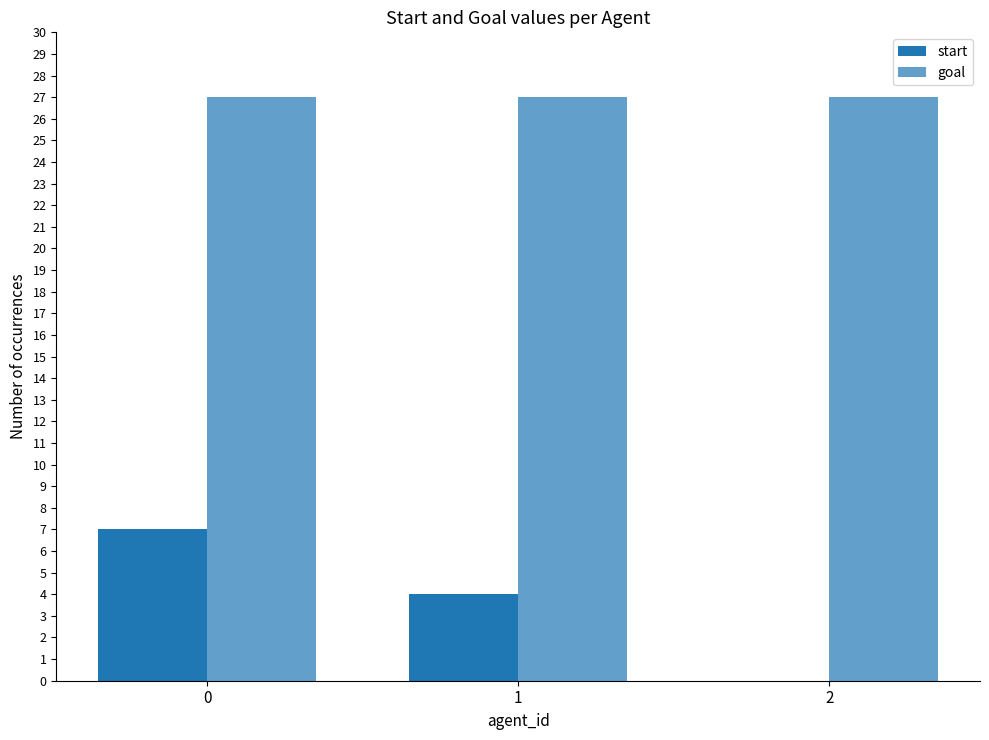

Reading right to left, what are all the values shown in this chart?

start: 0	4	7
goal: 27	27	27